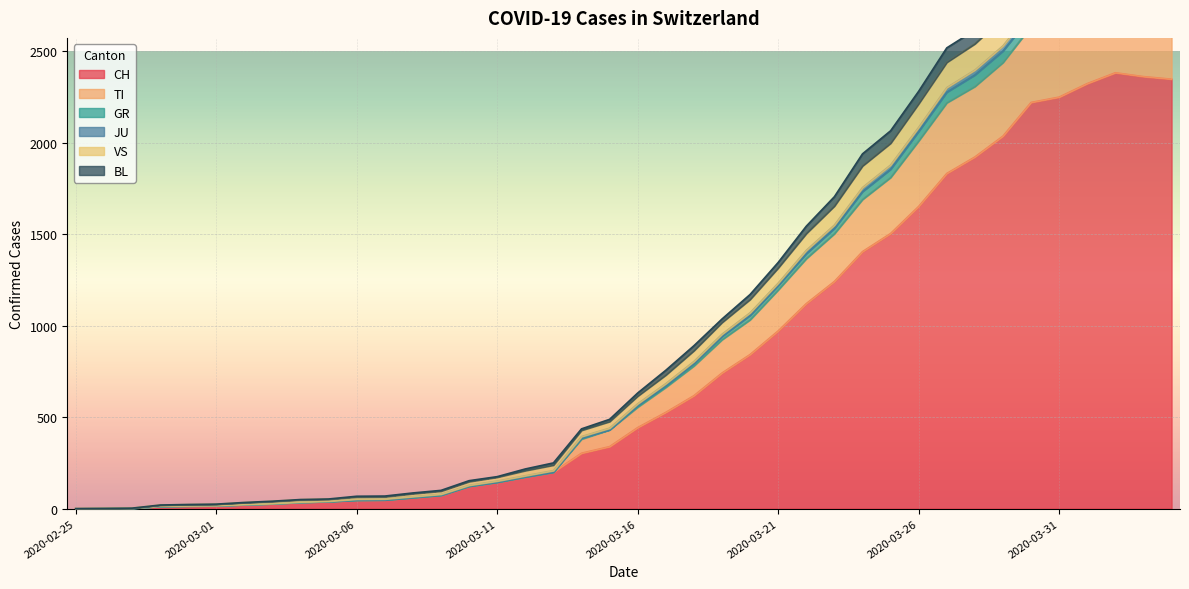

At which label is TI closest to 1536?

2020-03-22